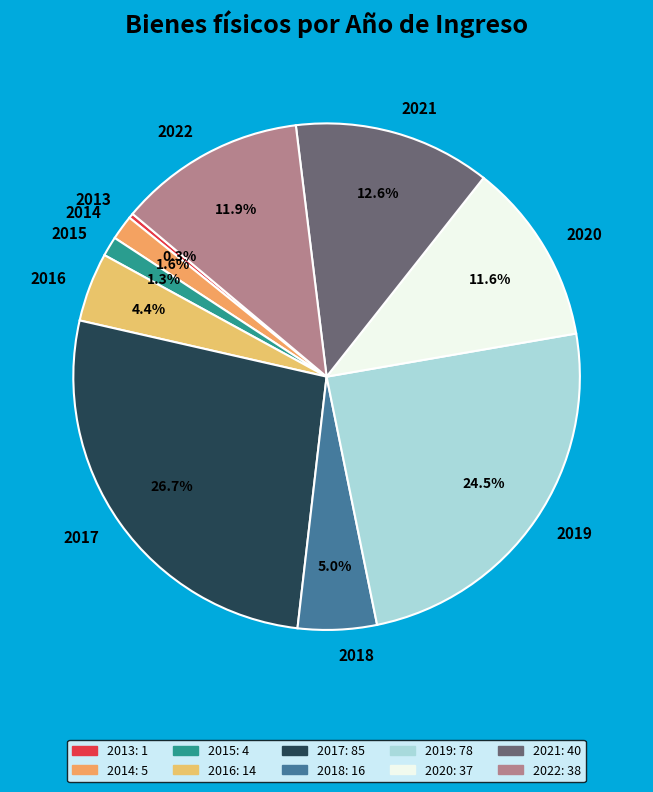

Count the number of slices in the pie.

10